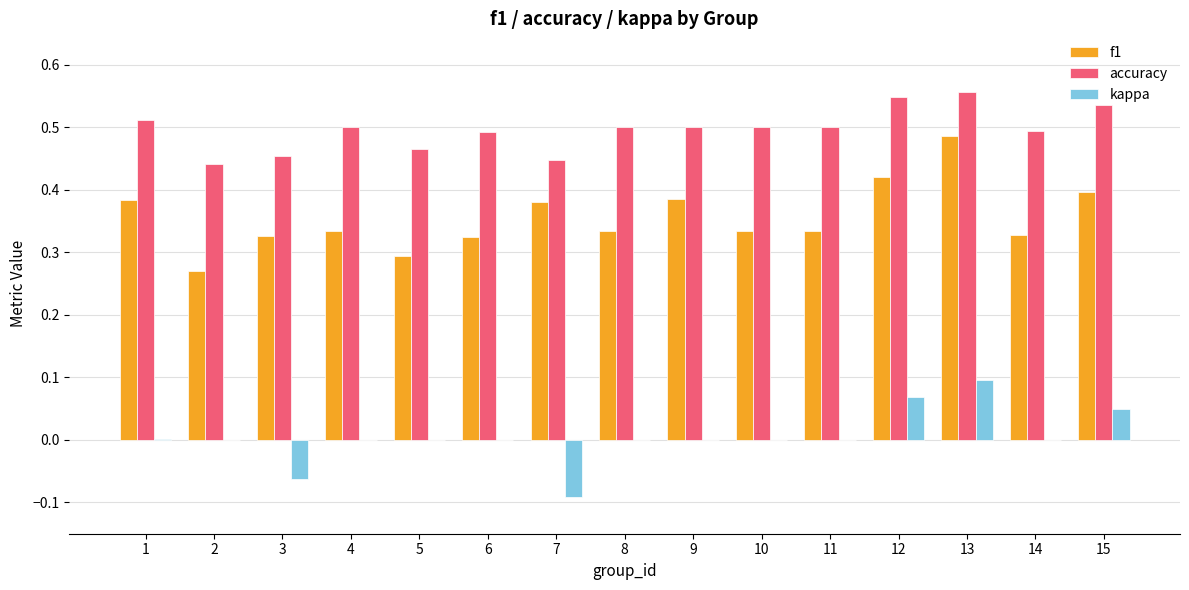

True or false: f1 has a value of 0.2 at 6.

False